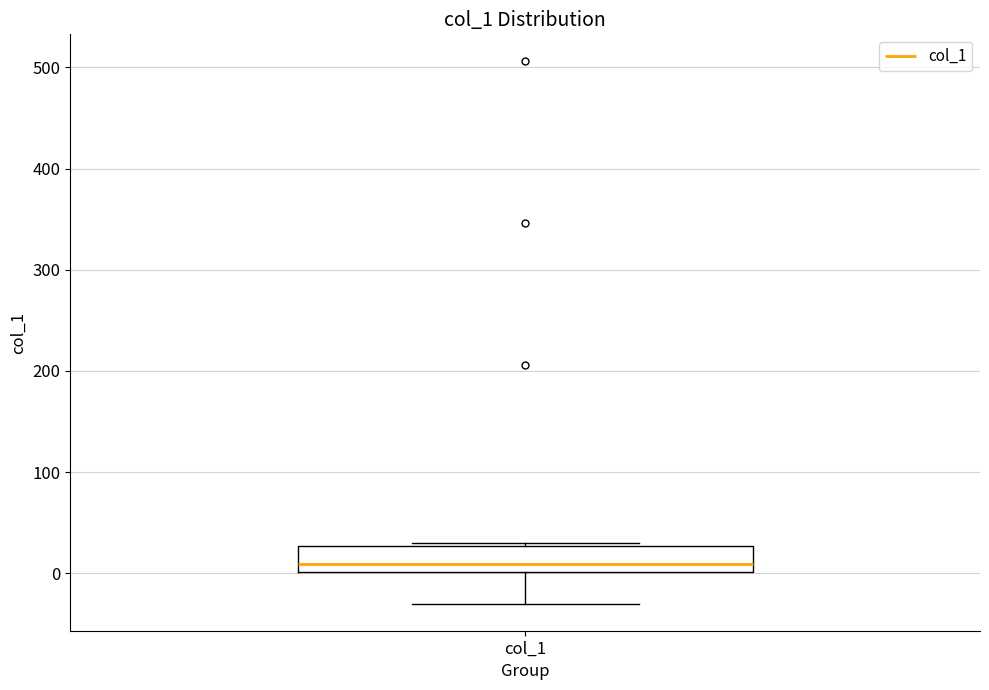

Transcribe this box plot: give where the median line is, the range the box spans, and where the two whiskers end, as read against the y-axis. The values are not printed on the chart, so give them approximately, as read against the axis.

median 10, box 0 to 30, whiskers -30 to 30